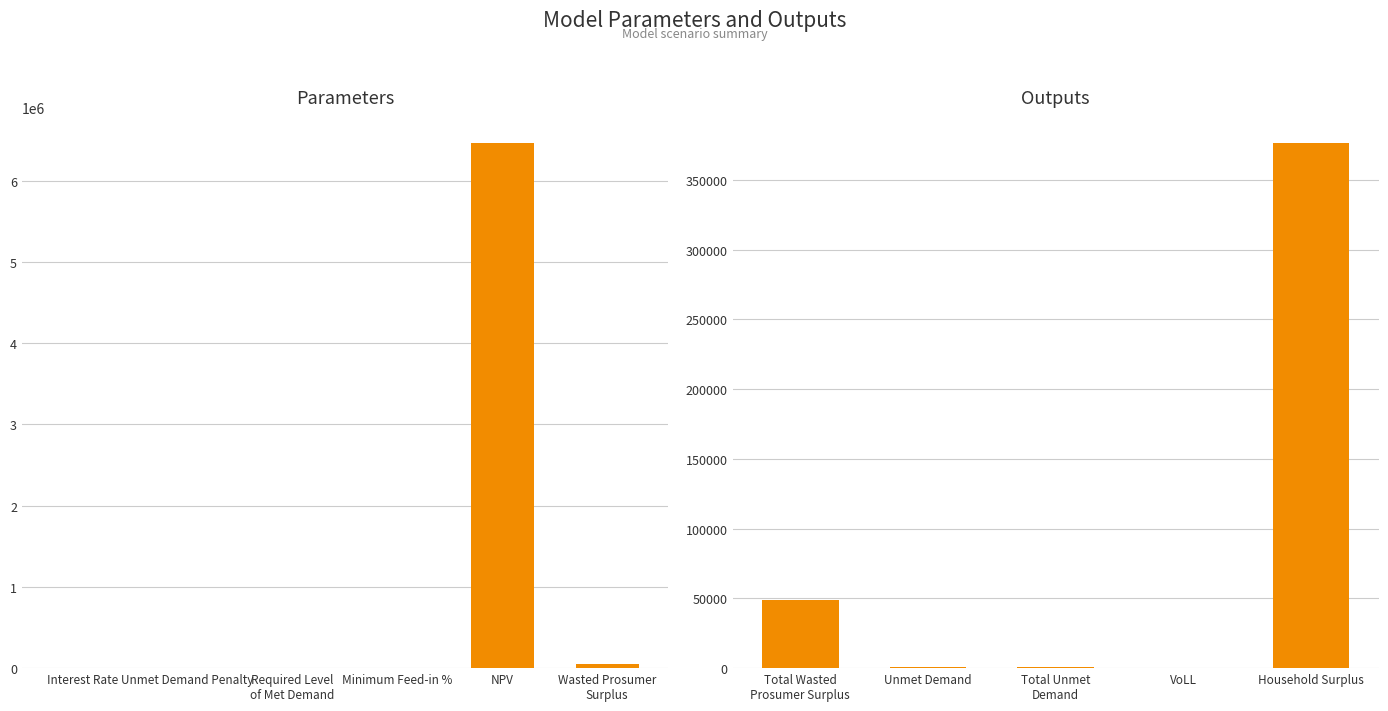

Are the bars horizontal?

No